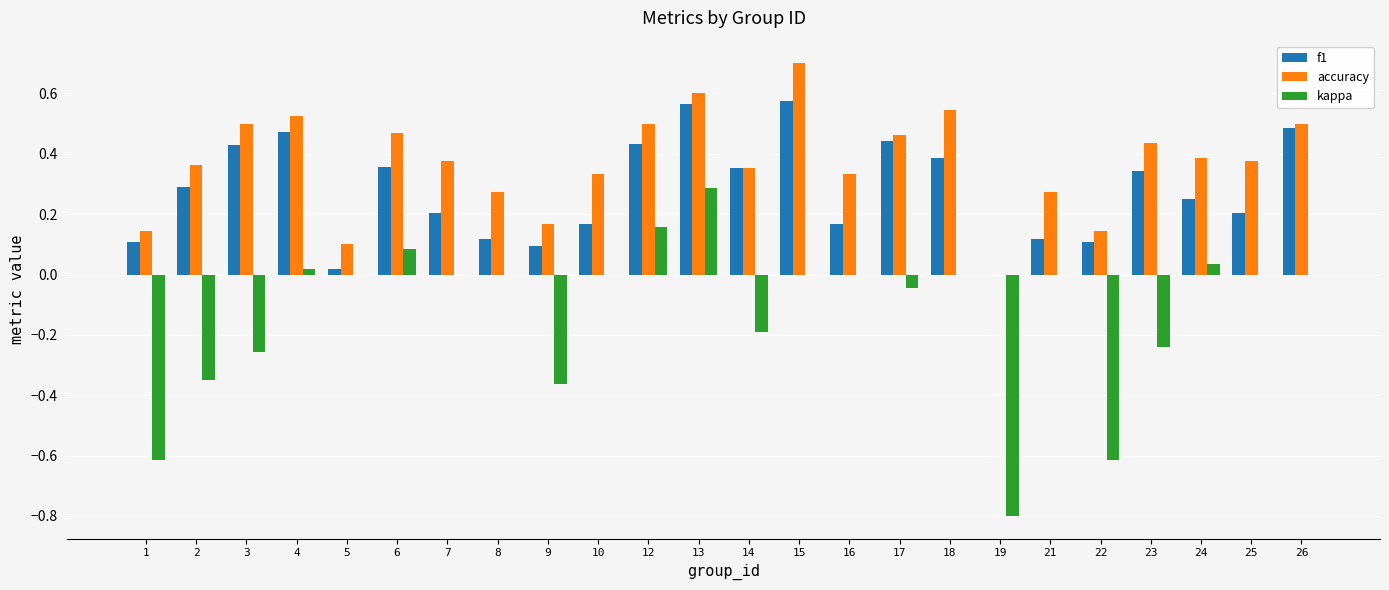

The value of kappa at 1 is -0.6. True or false?

True